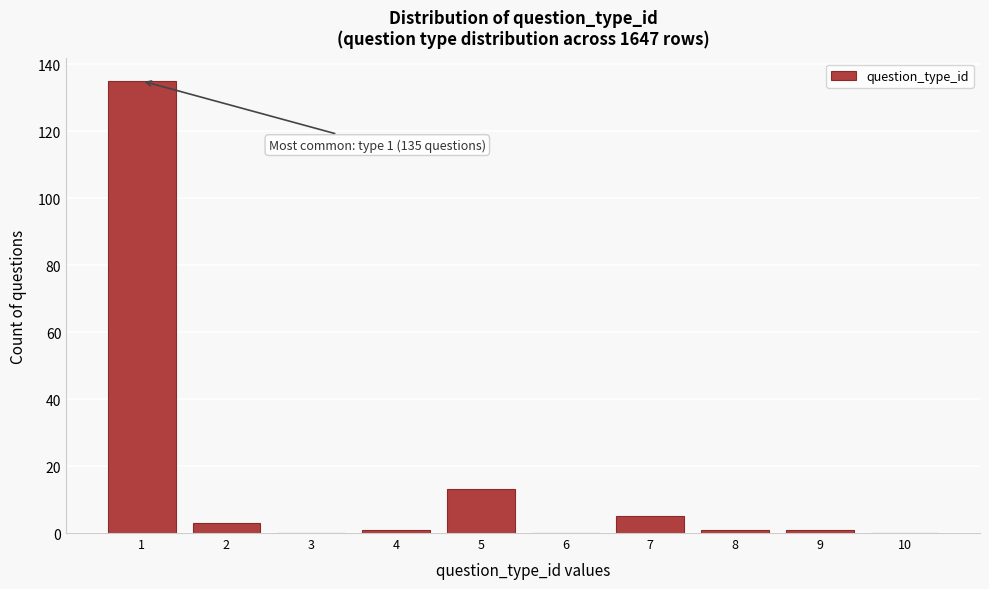

Reading right to left, list all the values displayed in this chart.

10=0	9=1	8=1	7=5	6=0	5=13	4=1	3=0	2=3	1=135